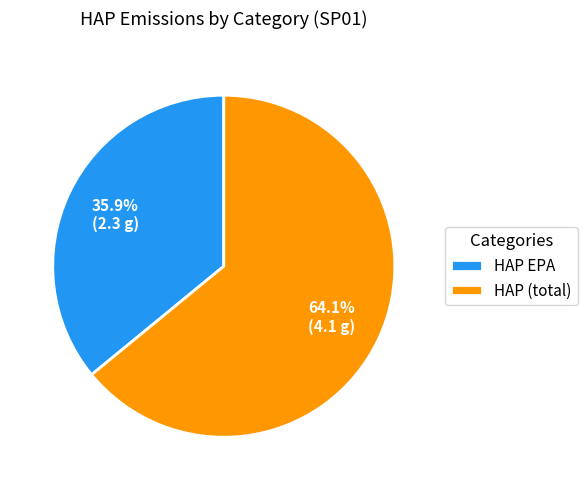

To the nearest percent, what is the difference between the HAP EPA and HAP (total) slice percentages?

28%